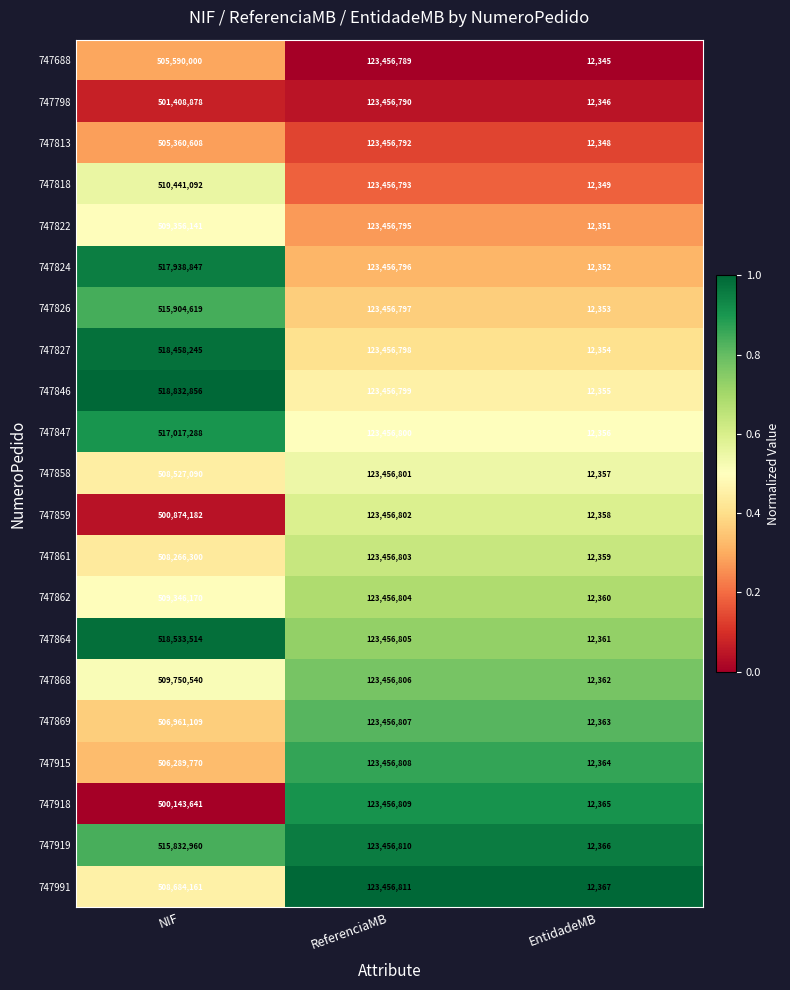

Which series has the widest spread of values?

747846